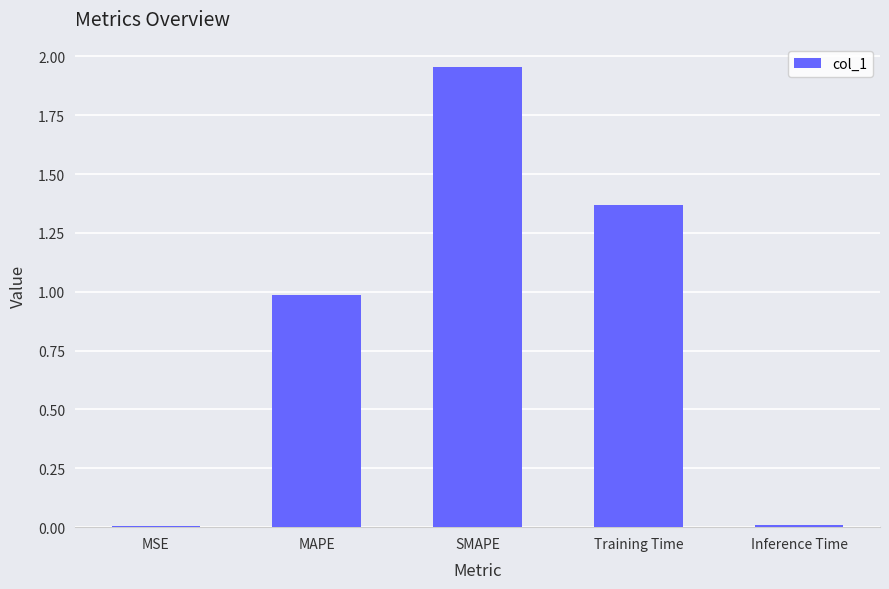

The value at Inference Time is 0.0. True or false?

True